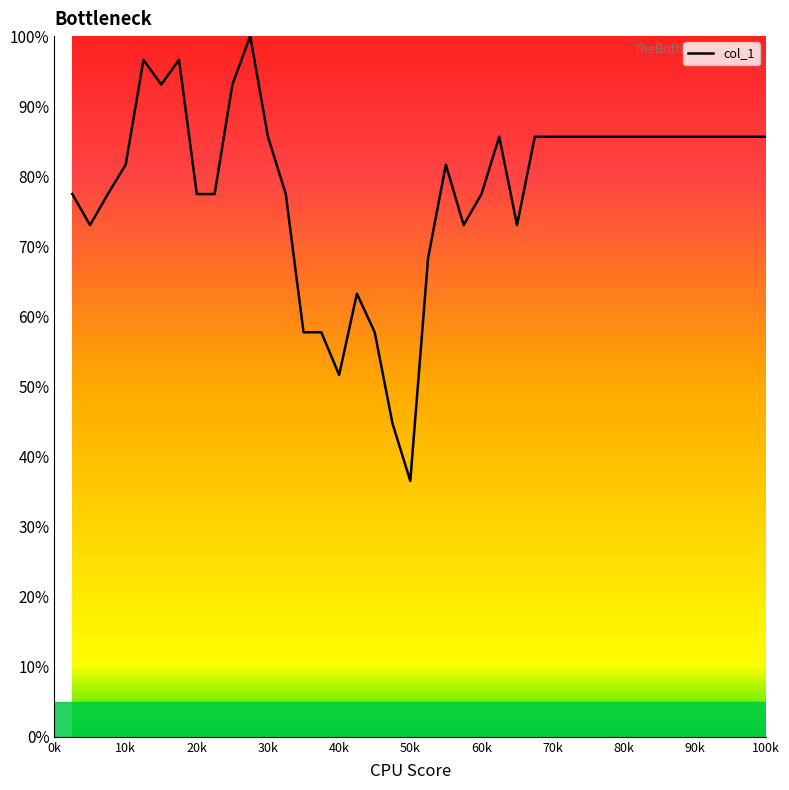

What is the minimum value shown in the chart?

36.5